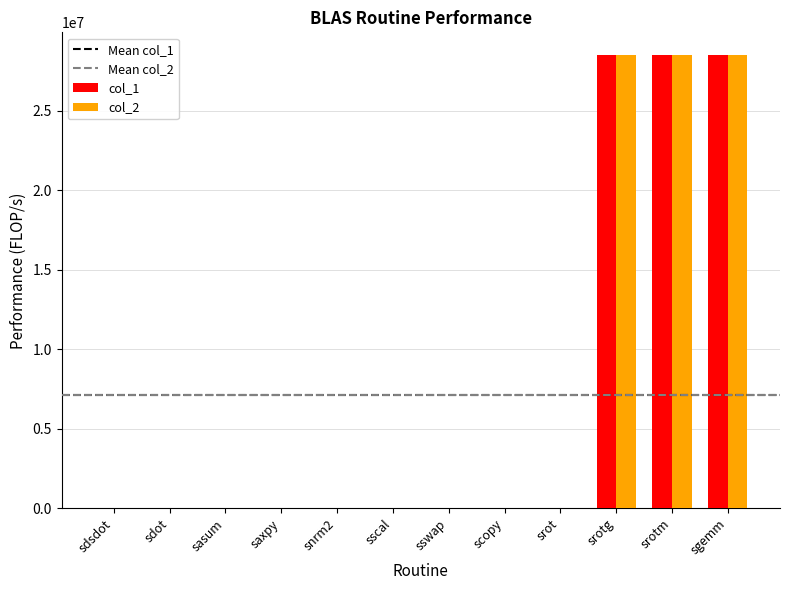

How many values in the col_2 series exceed 0?

3